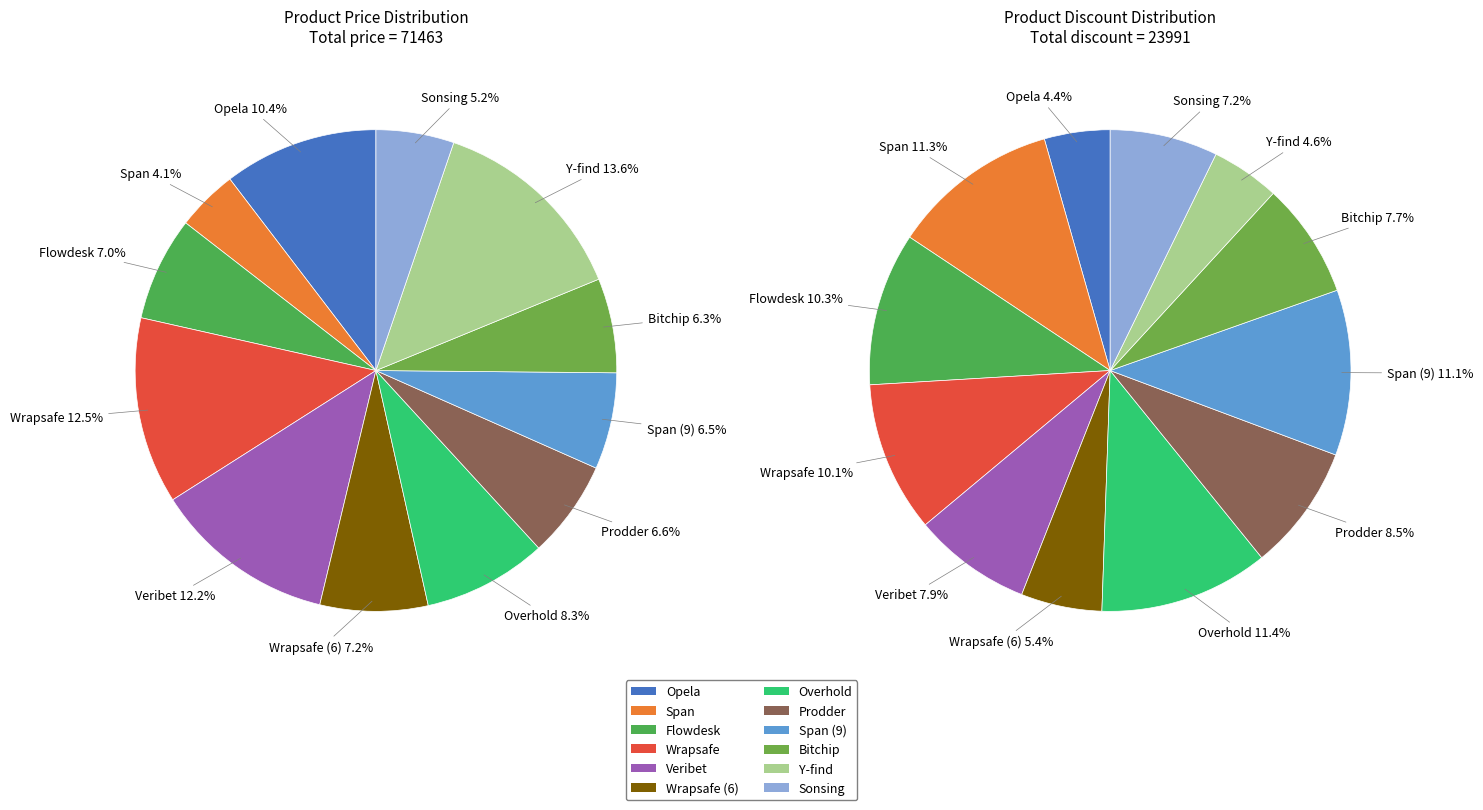

How many slices are in this pie chart?

12